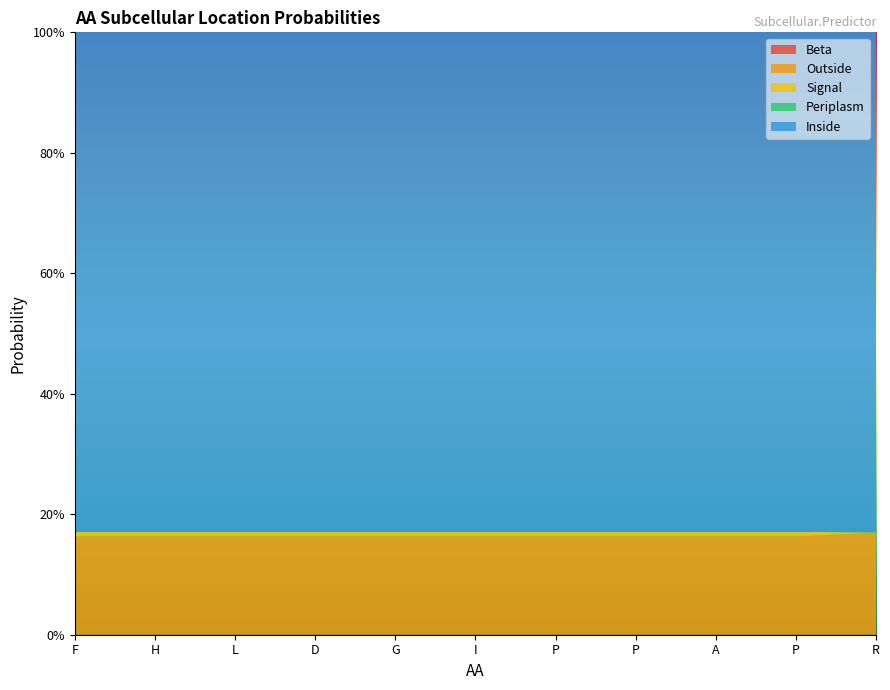

Reading left to right, transcribe all the data shown in this chart.

Beta: 0.0	0.0	0.0	0.0	0.0	0.0	0.0	0.0	0.0	0.0	0.0
Outside: 0.2	0.2	0.2	0.2	0.2	0.2	0.2	0.2	0.2	0.2	0.2
Signal: 0.0	0.0	0.0	0.0	0.0	0.0	0.0	0.0	0.0	0.0	0.0
Periplasm: 0.0	0.0	0.0	0.0	0.0	0.0	0.0	0.0	0.0	0.0	0.0
Inside: 0.8	0.8	0.8	0.8	0.8	0.8	0.8	0.8	0.8	0.8	0.8